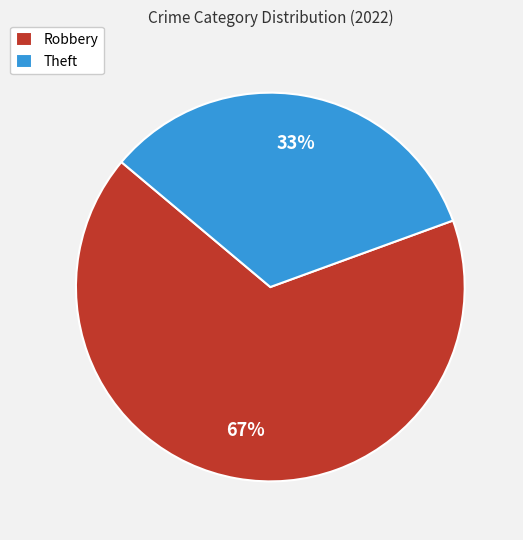

Is it true that Robbery is 67% of the pie?

True